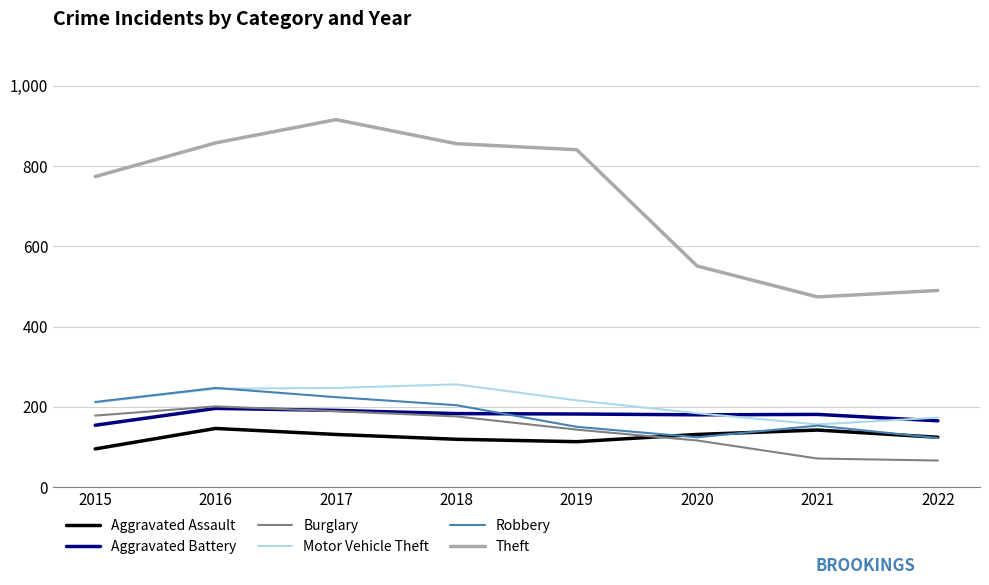

Is the value of Aggravated Assault at 2018 greater than the value of Motor Vehicle Theft at 2019?

No